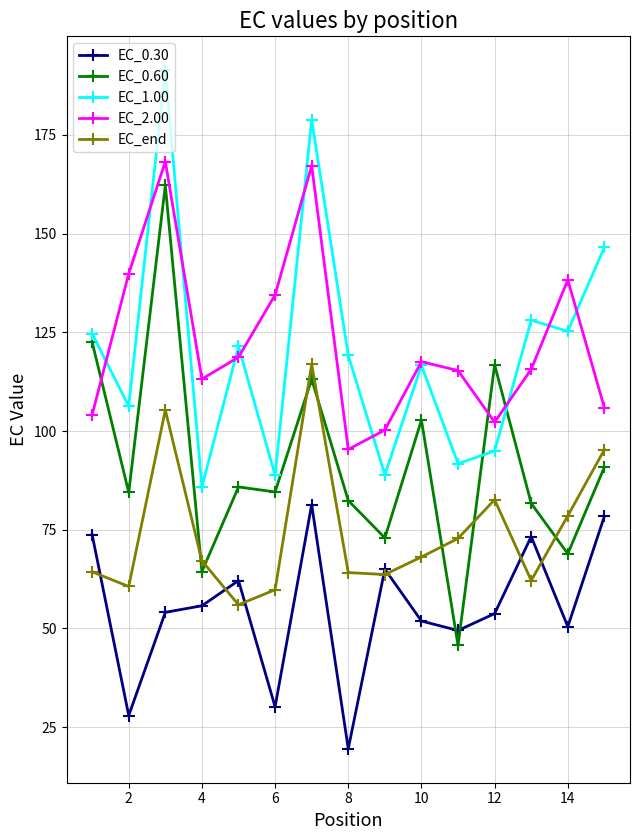

What is the greatest value displayed?

191.4